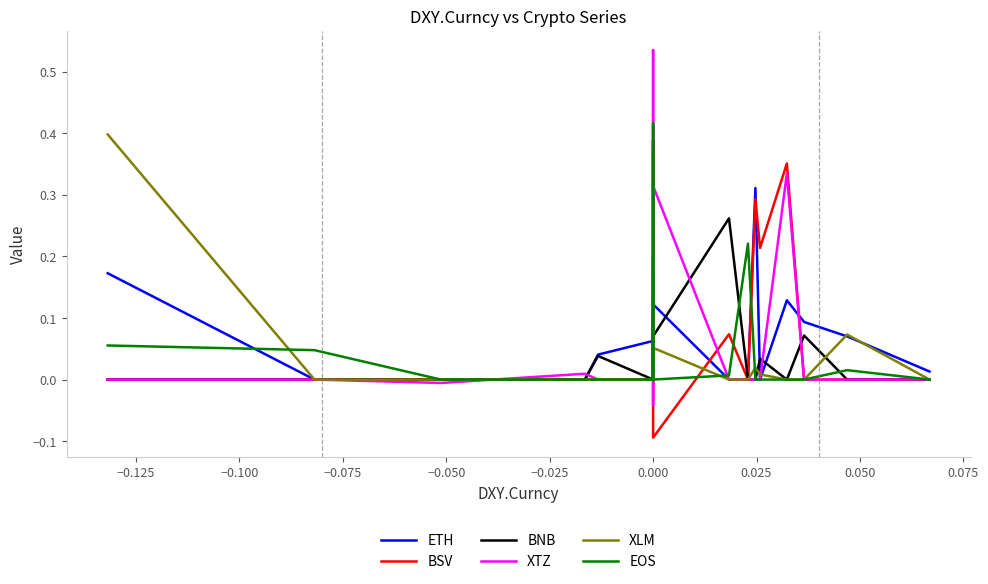

Is the value of ETH at 17 greater than the value of BNB at 14?

Yes